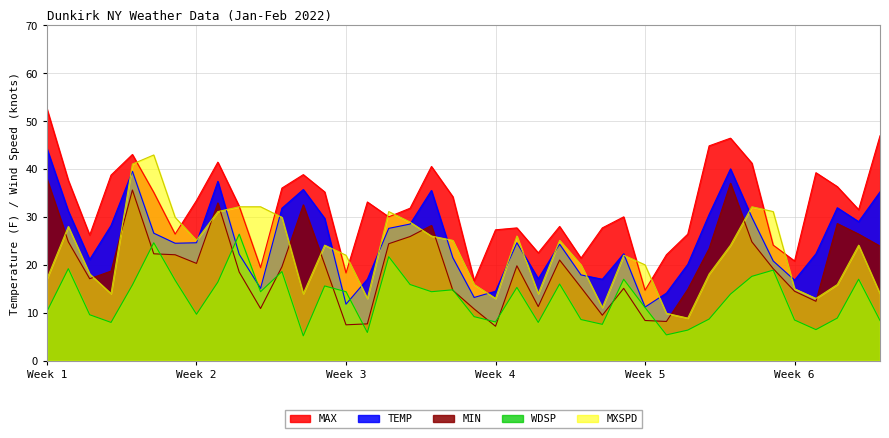

Which category has the lowest value across all series?

2022-01-13